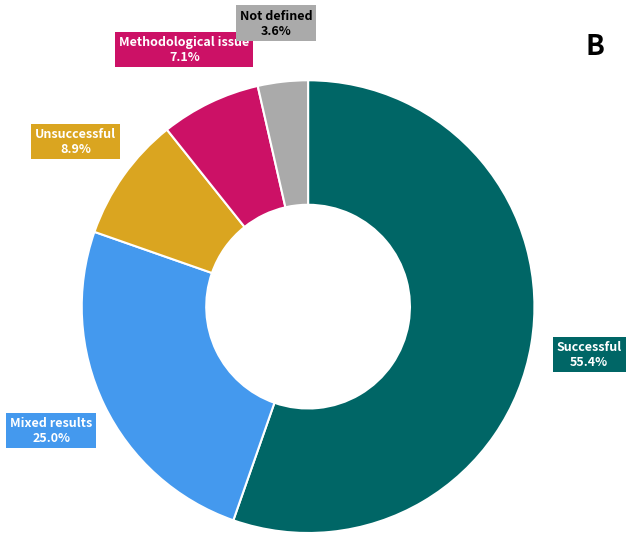

To the nearest percent, what is the average slice percentage?

20%